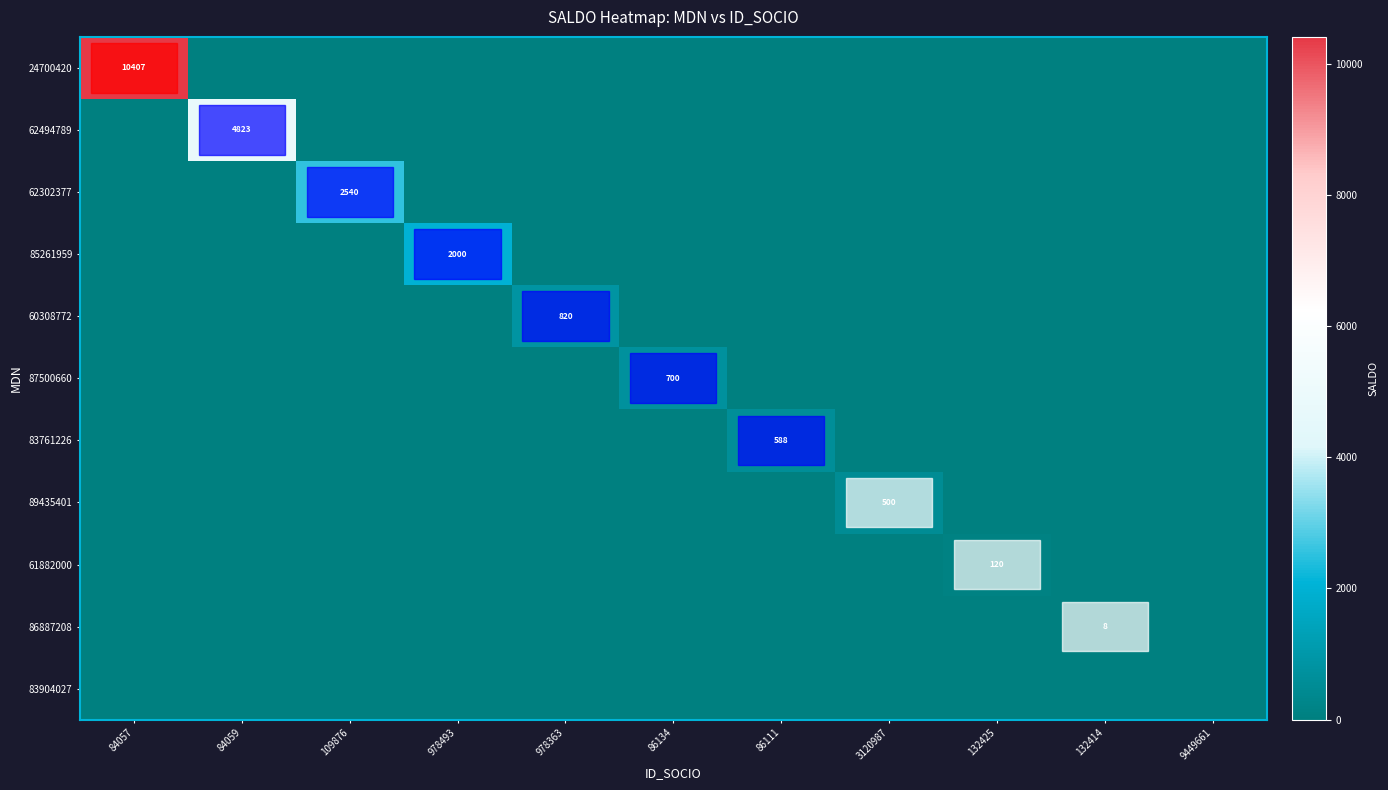

The 83761226 series shows -217 at 978363. True or false?

False